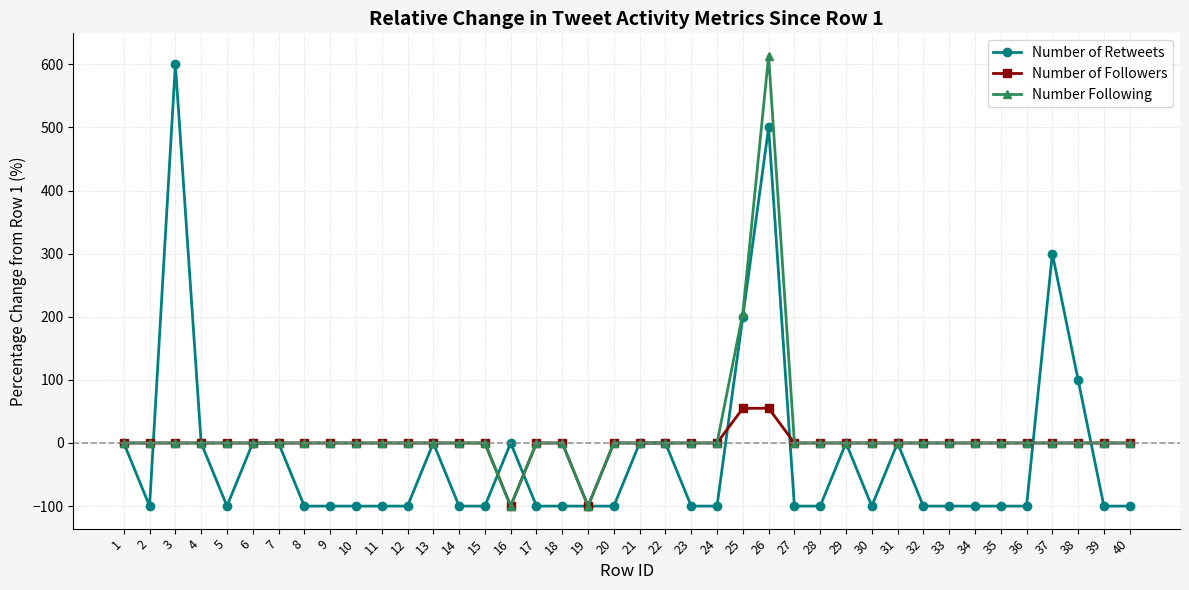

True or false: Number Following has a value of 0.0 at 17.

True